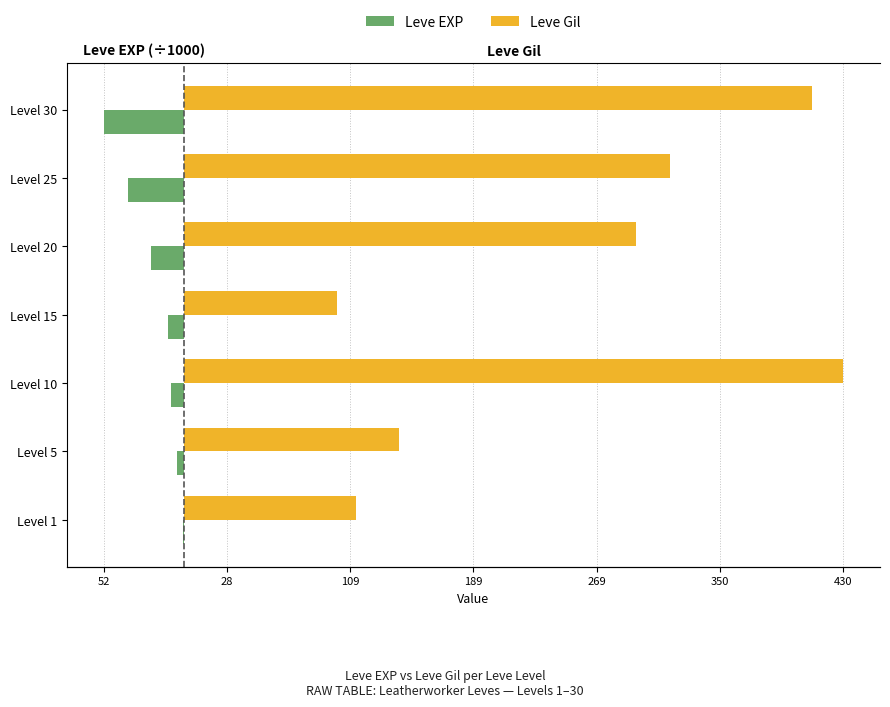

Count the number of categories in the chart.

7